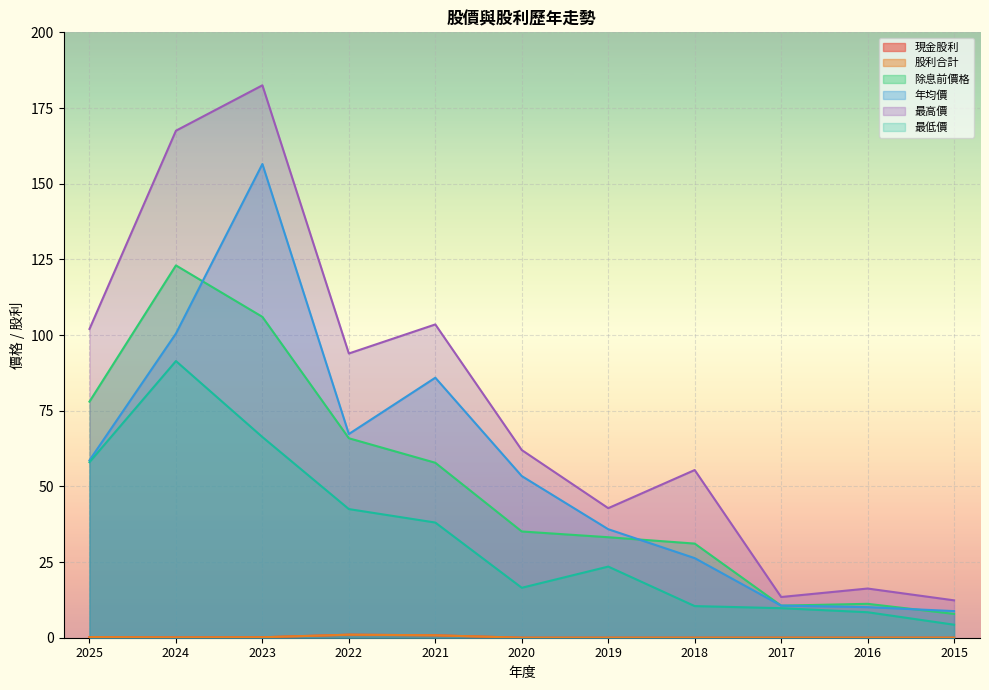

In 股利合計, how many points are lower than both neighbors (excluding endpoints)?

1